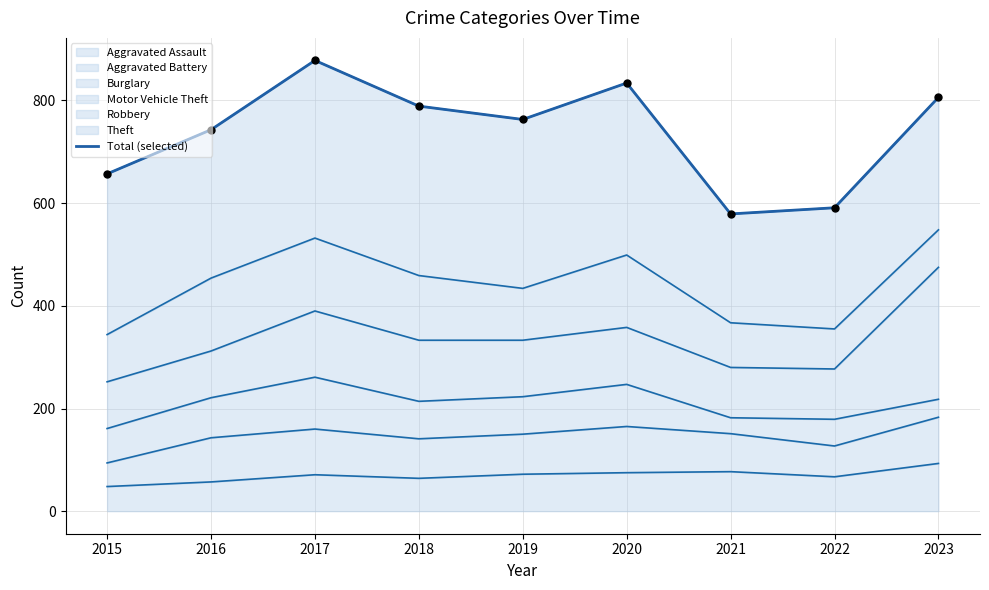

What is the change in value from 2019 to 2022?

-172